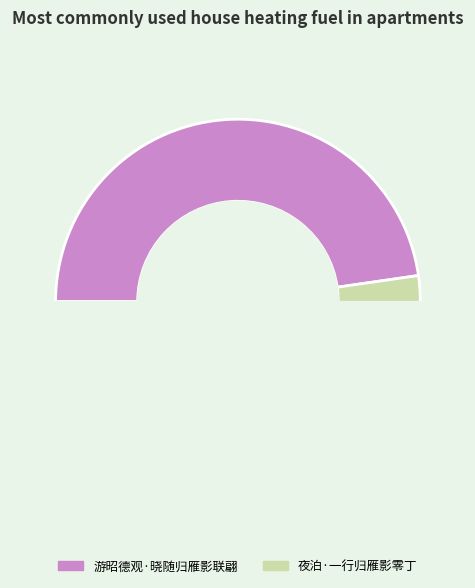

Is the sum of 夜泊·一行归雁影零丁 and 游昭德观·晓随归雁影联翩 greater than half?

Yes